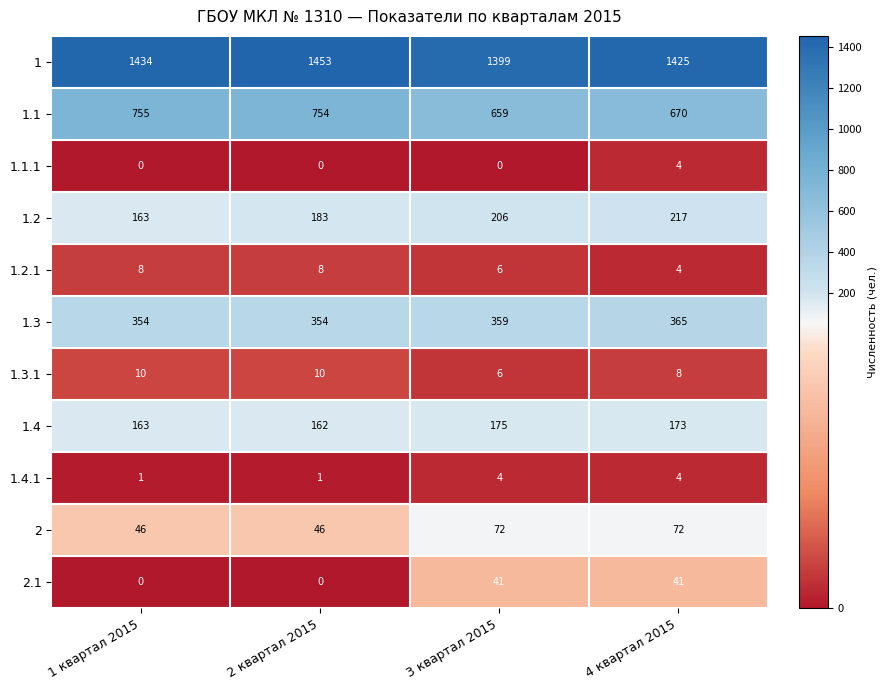

What is the sum of the 1.2.1 values at 3 квартал 2015 and 4 квартал 2015?

10